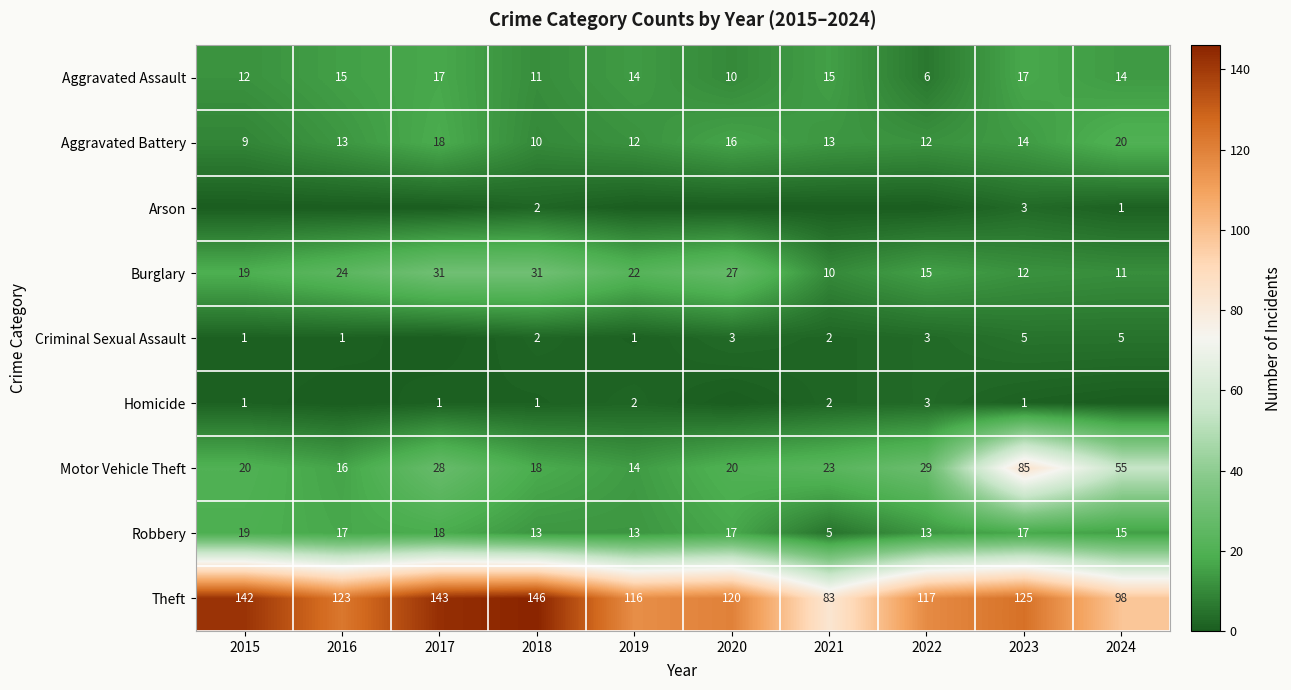

The Motor Vehicle Theft series shows 36 at 2023. True or false?

False